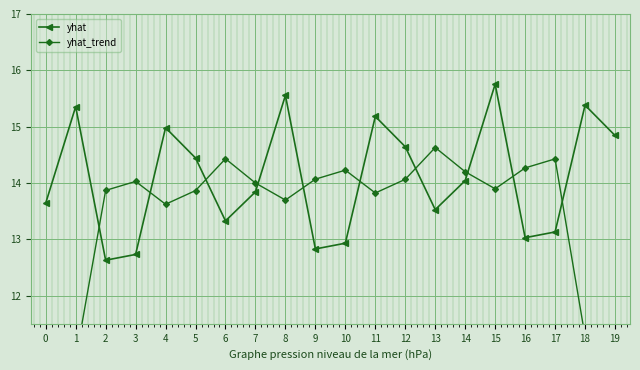

In yhat, how many points are higher than both neighbors (excluding endpoints)?

6